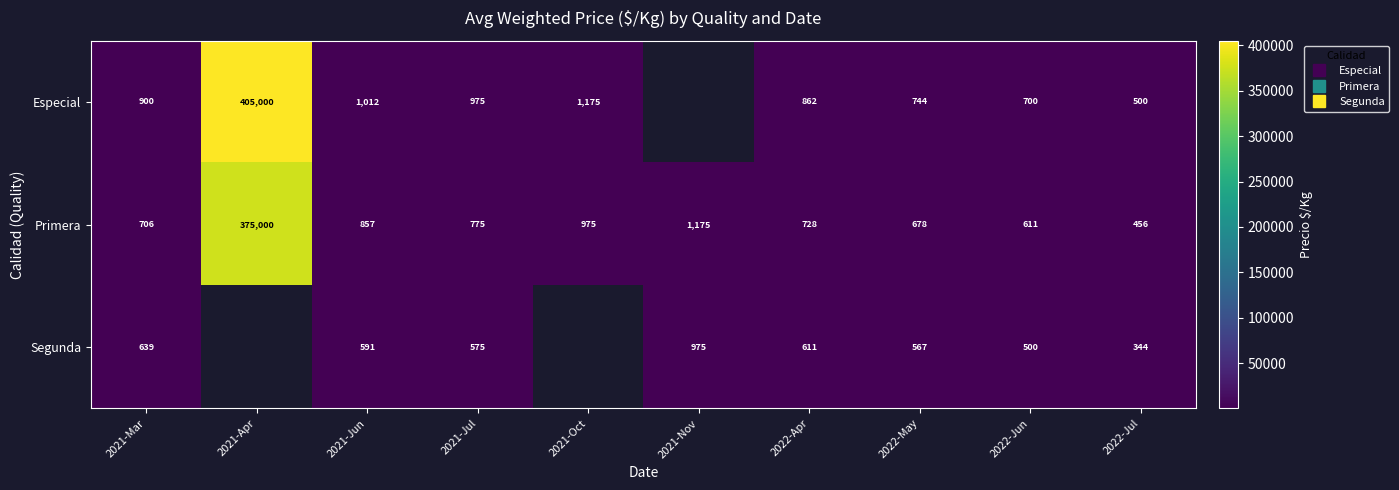

Which series changed the most between 2021-Oct and 2022-May?

Especial